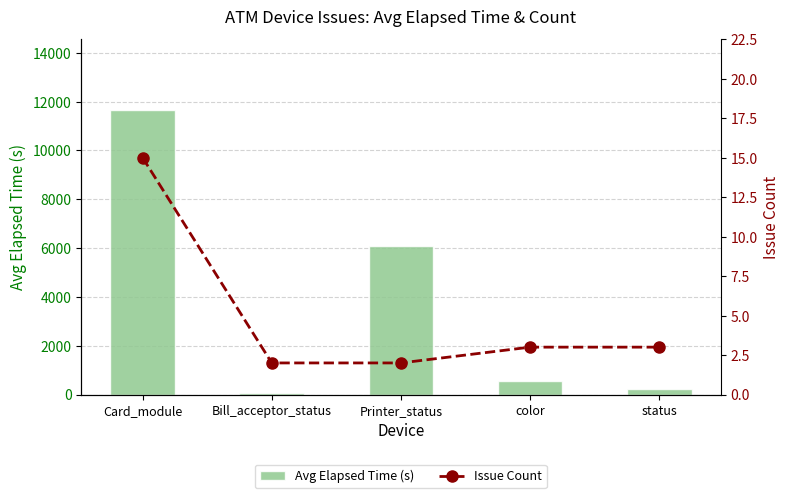

Which series has the largest total across all categories?

Avg Elapsed Time (s)